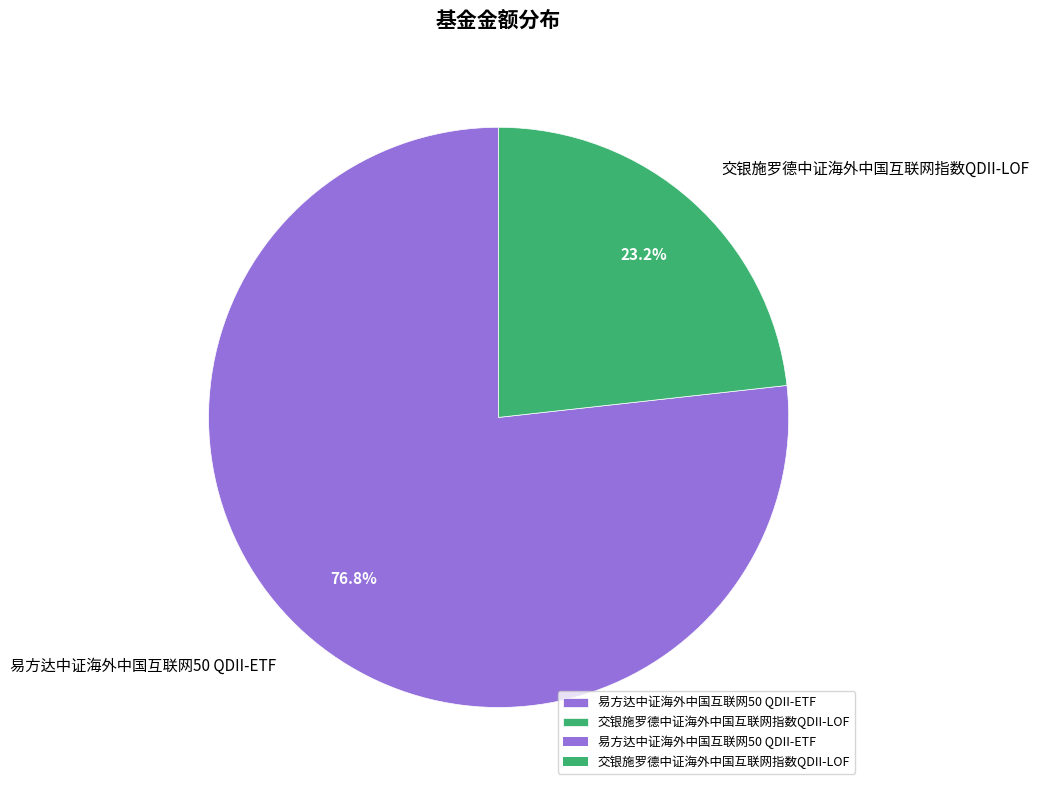

What percentage is the 交银施罗德中证海外中国互联网指数QDII-LOF slice, to the nearest percent?

23%